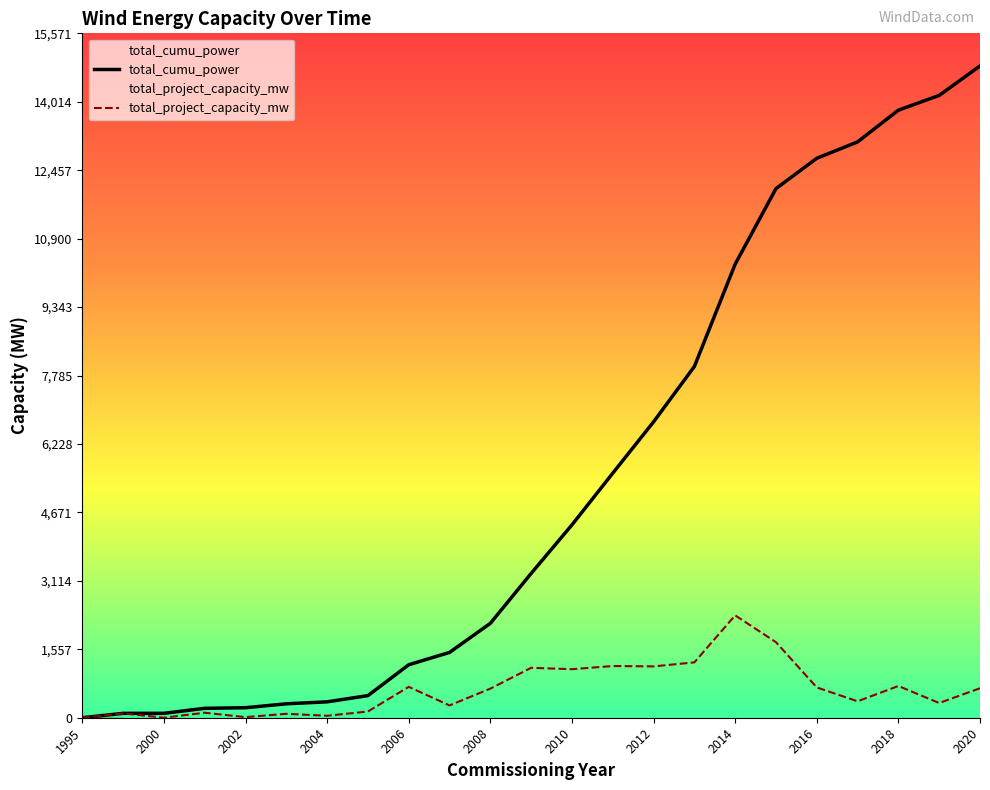

Reading right to left, list all the values displayed in this chart.

total_project_capacity_mw: 671.0	335.0	722.0	373.6	689.1	1718.9	2329.3	1259.2	1168.0	1176.3	1104.3	1135.4	662.2	280.1	702.5	141.4	44.9	89.3	13.4	113.7	0.8	99.0	0.6
total_cumu_power: 14830.3	14159.3	13824.3	13102.2	12728.6	12039.5	10320.5	7991.2	6732.0	5564.0	4387.7	3283.3	2147.9	1485.7	1205.6	503.1	361.7	316.8	227.5	214.2	100.4	99.6	0.6